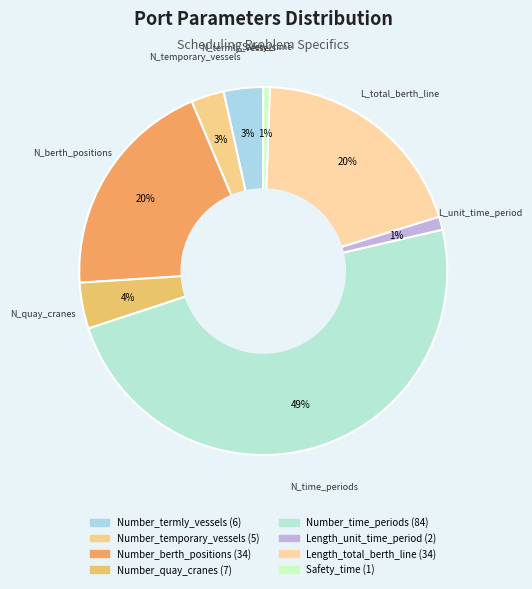

Rank the categories by value from highest to lowest.

Number_time_periods, Number_berth_positions, Length_total_berth_line, Number_quay_cranes, Number_termly_vessels, Number_temporary_vessels, Length_unit_time_period, Safety_time